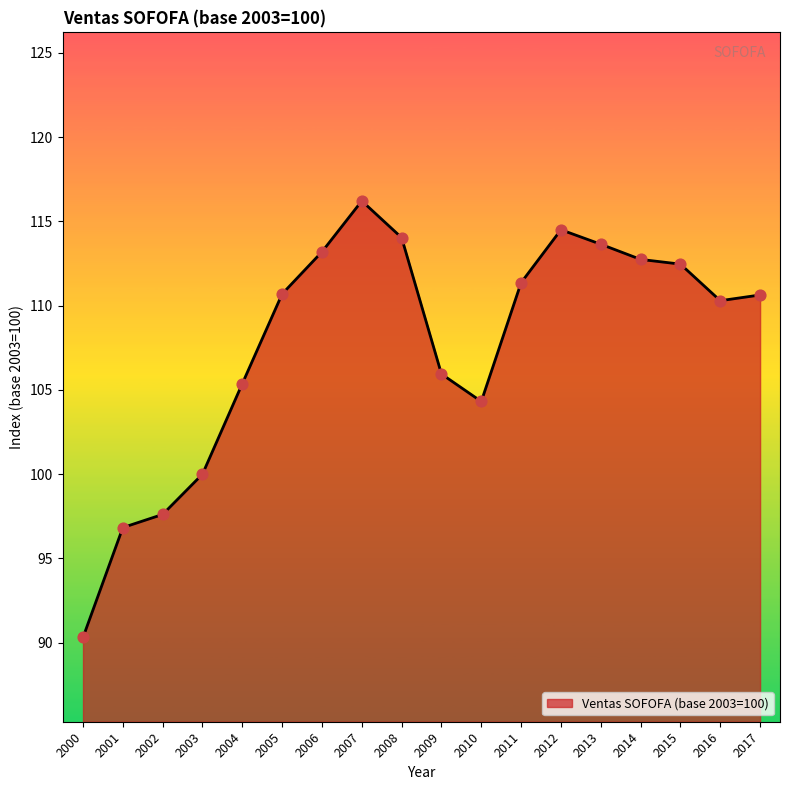

What is the change in value from 2000 to 2005?

+20.4